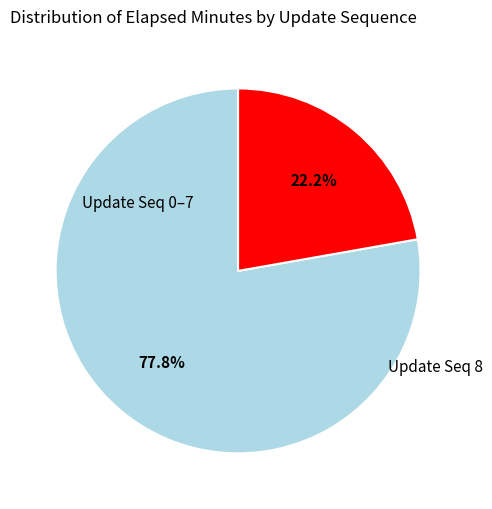

Is there any slice that represents more than half of the pie?

Yes